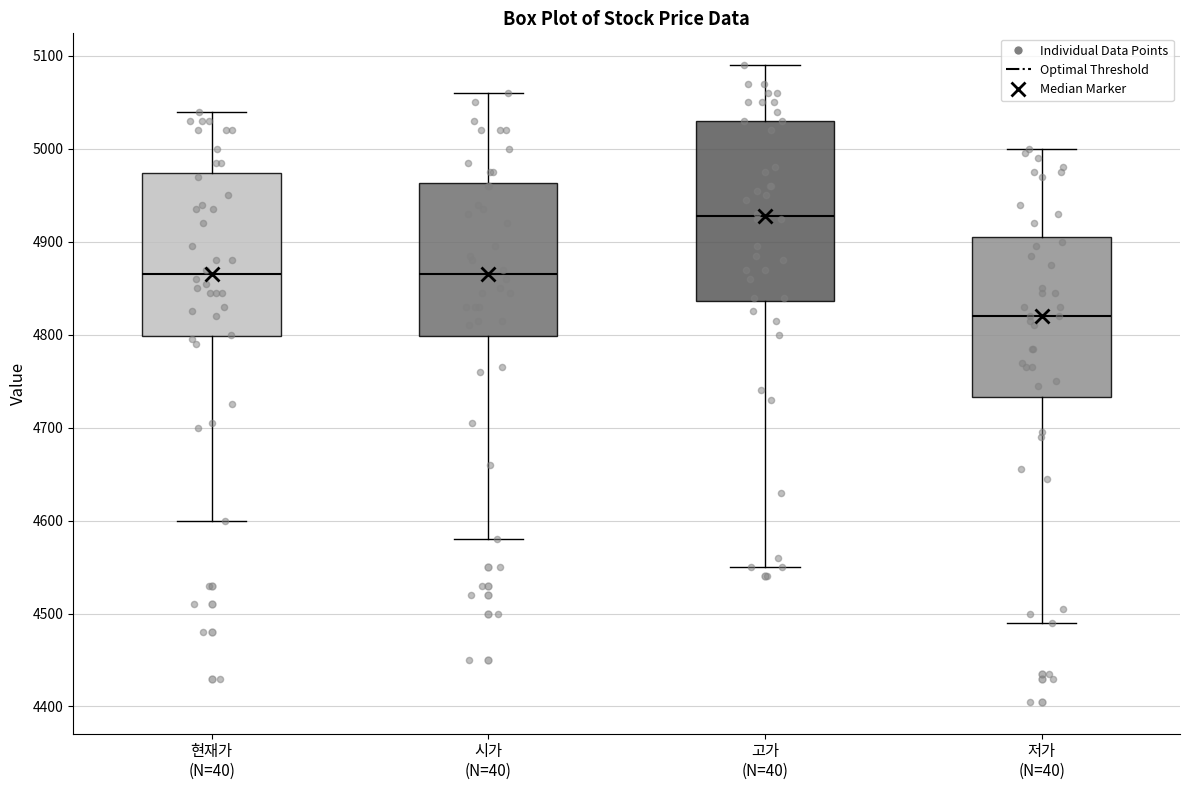

Reading left to right, read every box against the y-axis: the position of its median line, the range the box covers, and the ends of its whiskers. The values are not printed on the chart, so give them approximately, as read against the axis.

현재가 (N=40): median 4870, box 4800 to 4970, whiskers 4600 to 5040
시가 (N=40): median 4870, box 4800 to 4960, whiskers 4580 to 5060
고가 (N=40): median 4930, box 4840 to 5030, whiskers 4550 to 5090
저가 (N=40): median 4820, box 4730 to 4910, whiskers 4490 to 5000